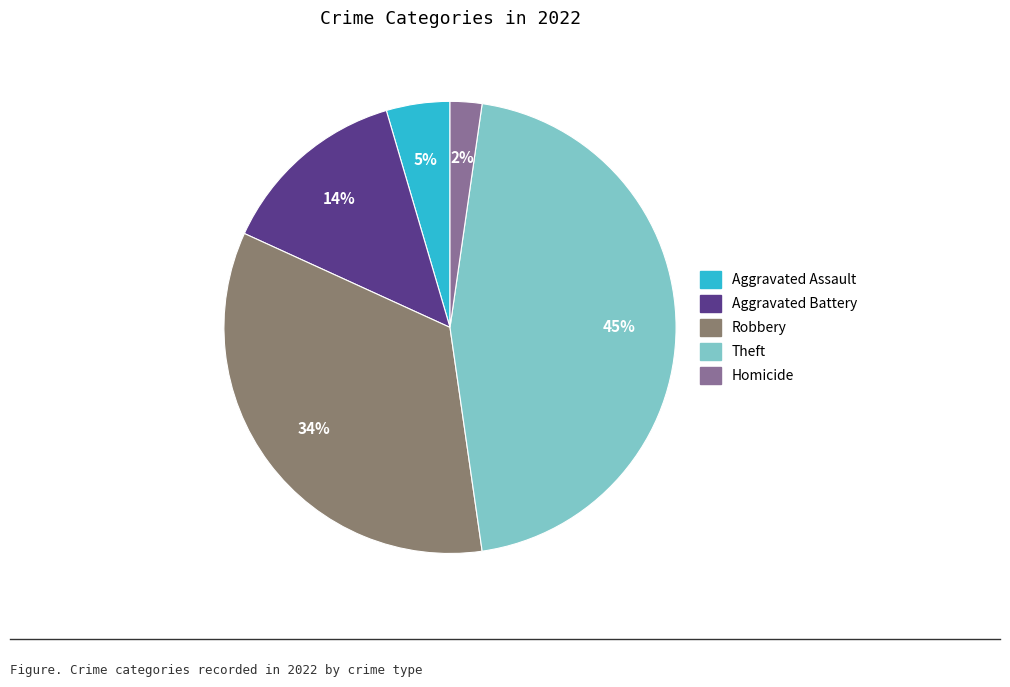

To the nearest percent, what is the average slice percentage?

20%